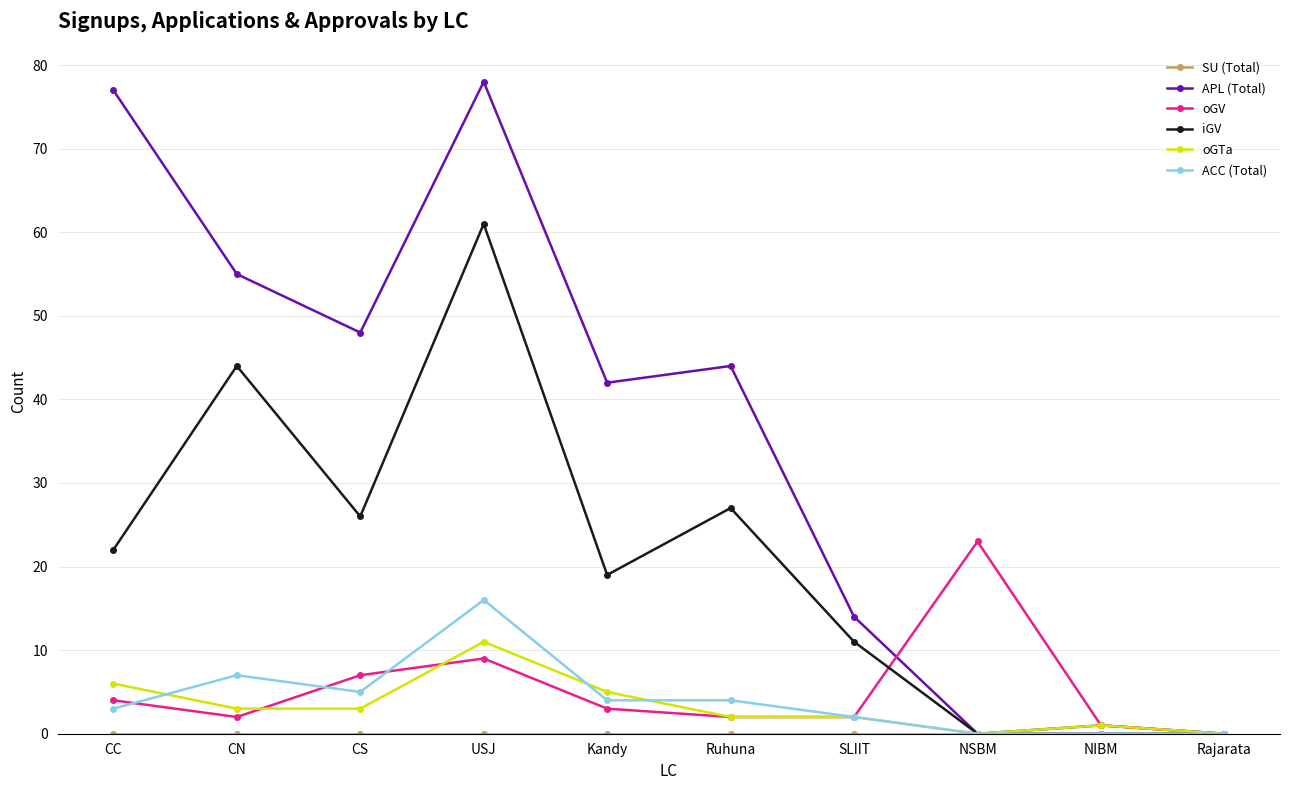

Which series has the largest range (max minus min)?

APL (Total)